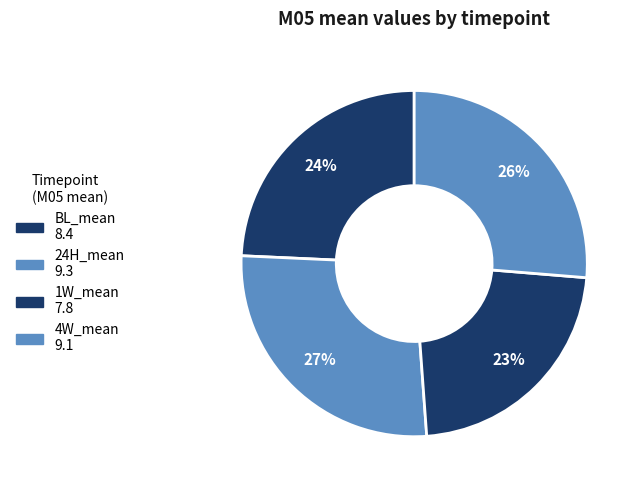

To the nearest percent, what is the difference between the largest and smallest slice percentages?

4%